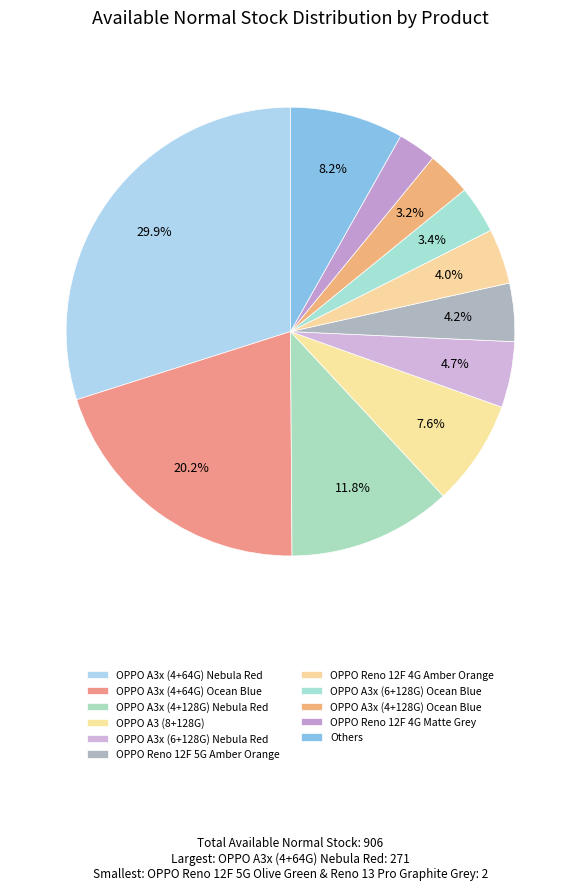

How many slices are in this pie chart?

11